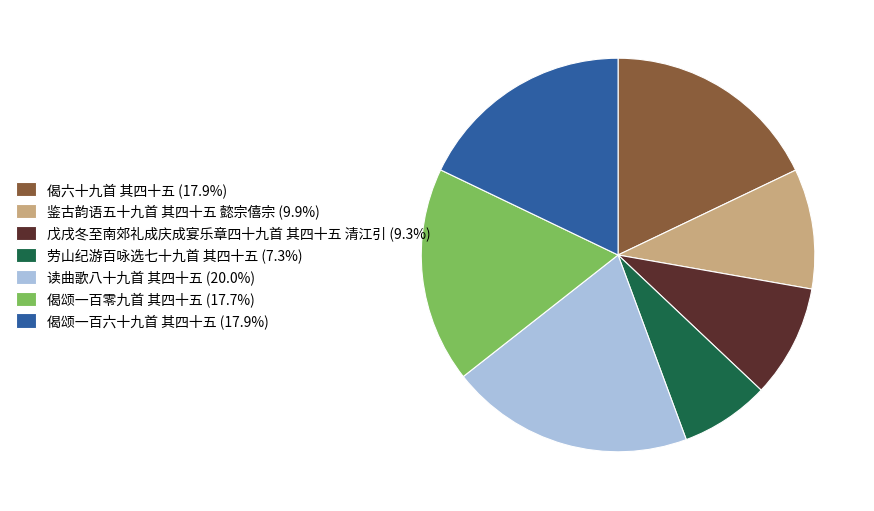

Is there a majority slice in this chart?

No